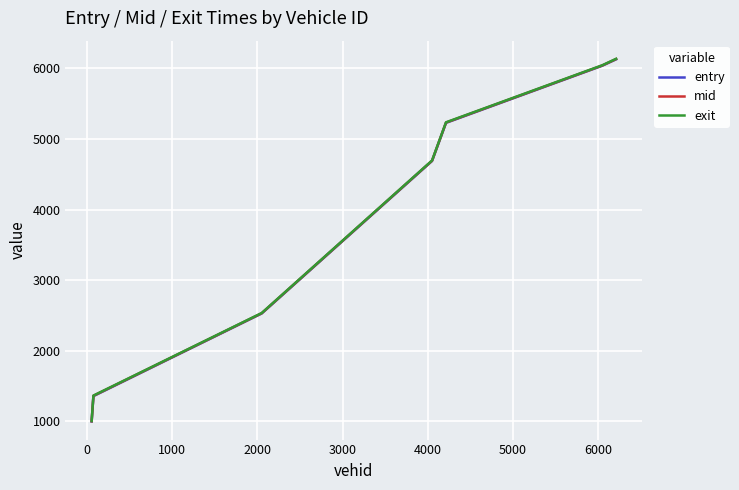

Rank the series by their average value, from highest to lowest.

exit, mid, entry